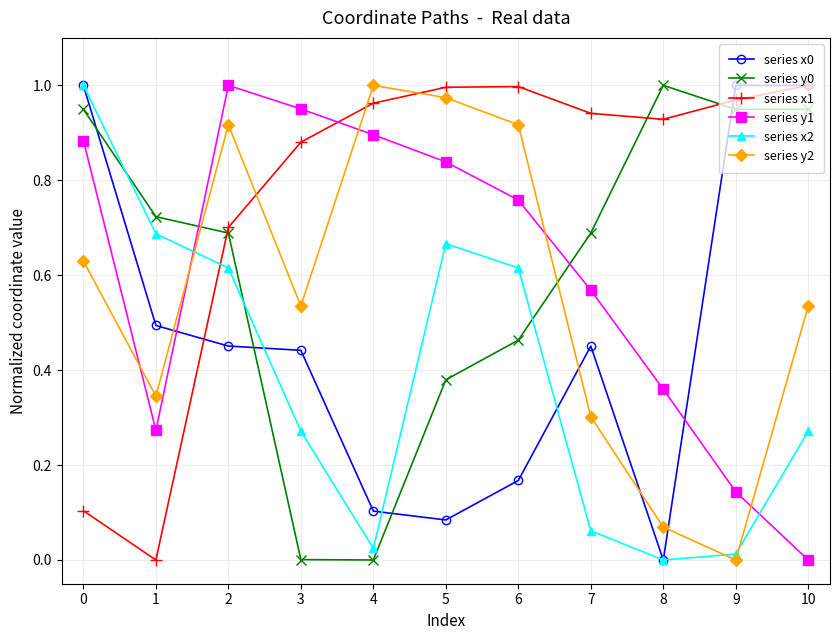

Is the value of series y1 at 6 greater than the value of series x1 at 9?

No